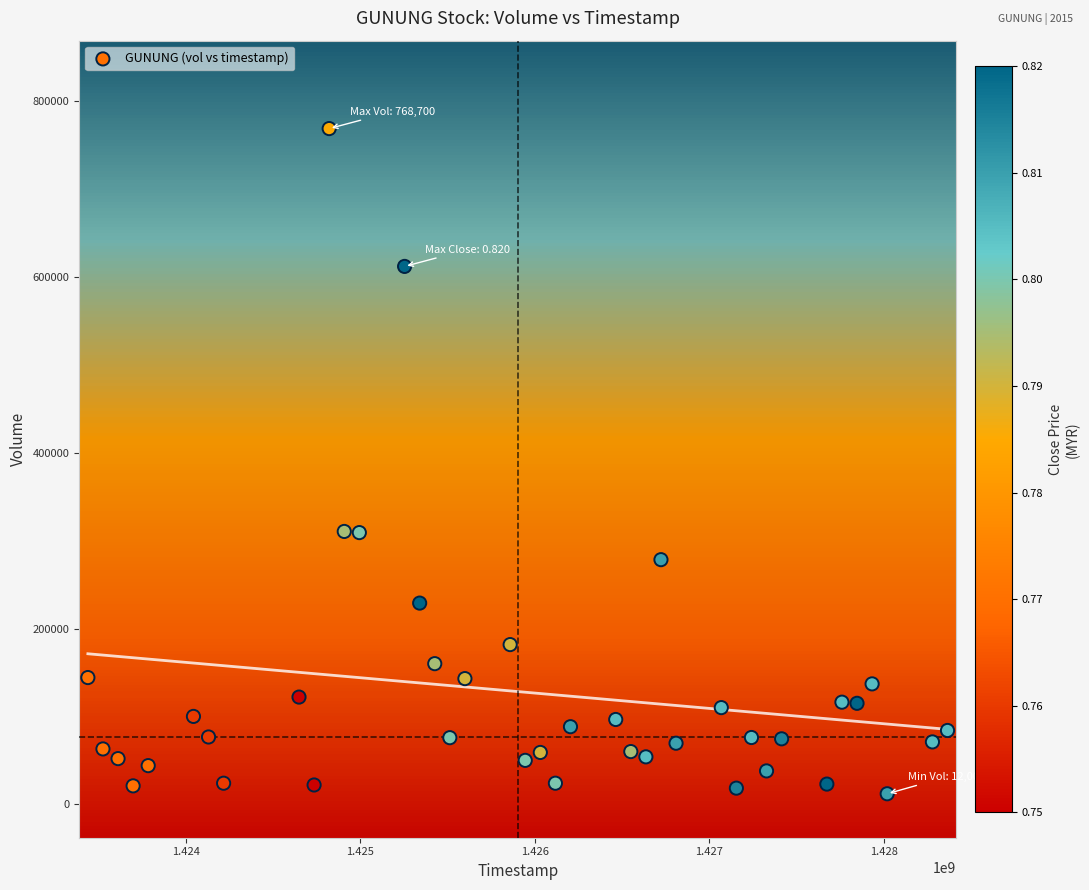

What is the range of Y values (max minus min)?

756700